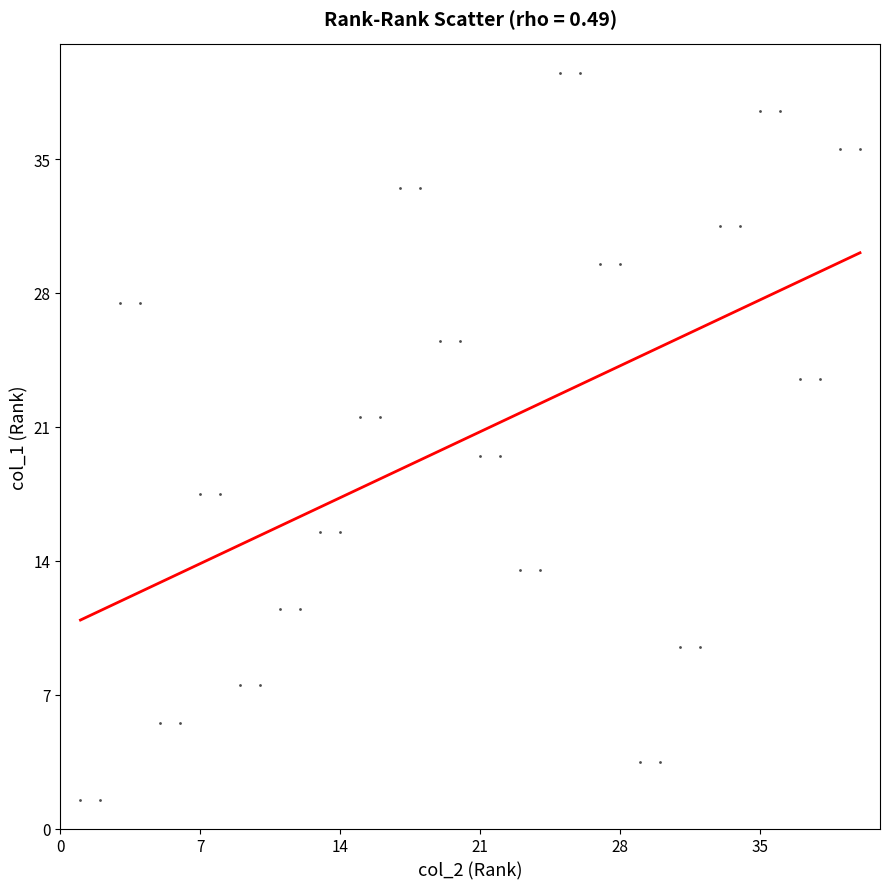

What is the range of X values (max minus min)?

39.0